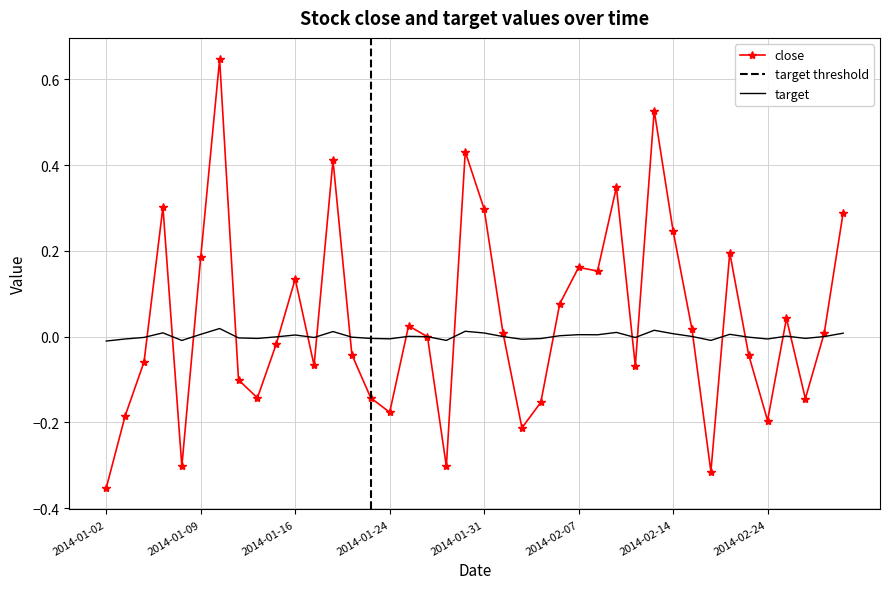

How many values in close are above zero?

20